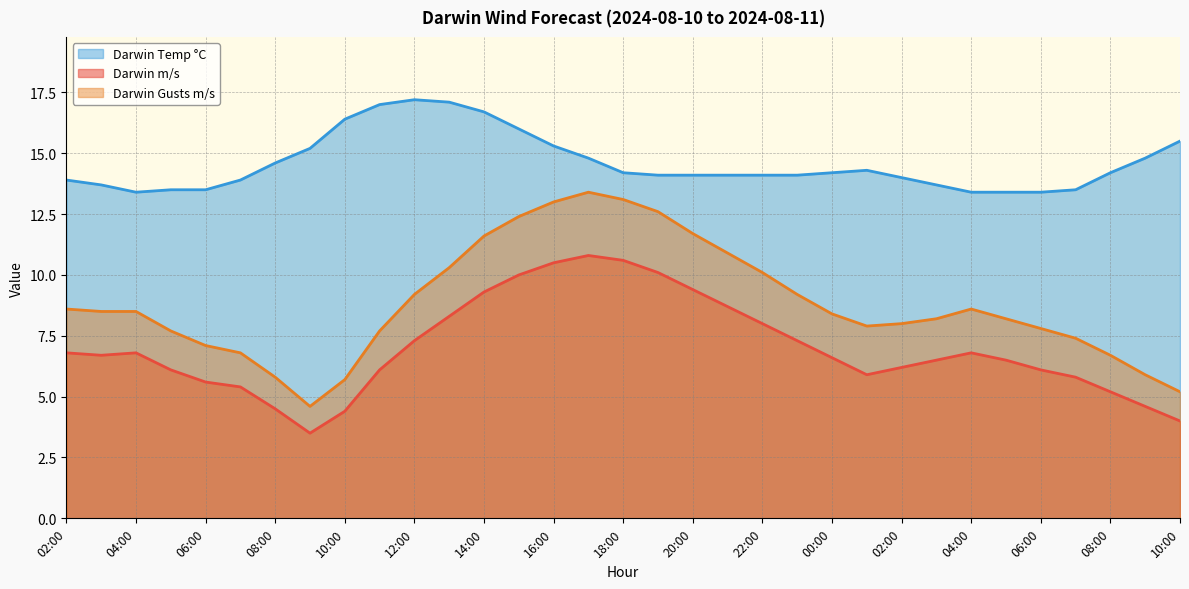

How many lines are shown in the chart?

3